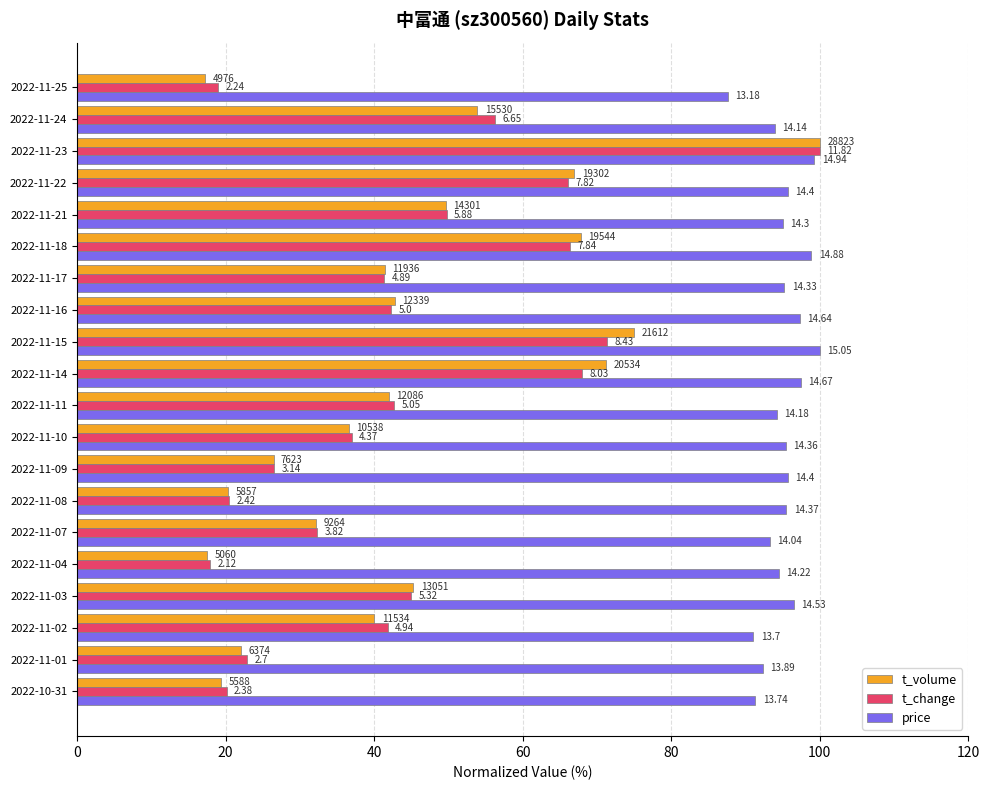

What is the label of the 2nd bar from the right?

2022-11-24